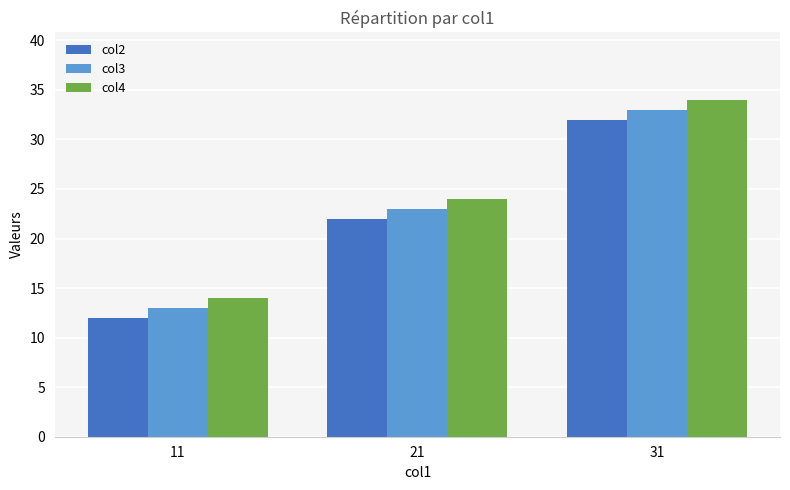

Read the col4 value at 31, to the nearest 10.

30